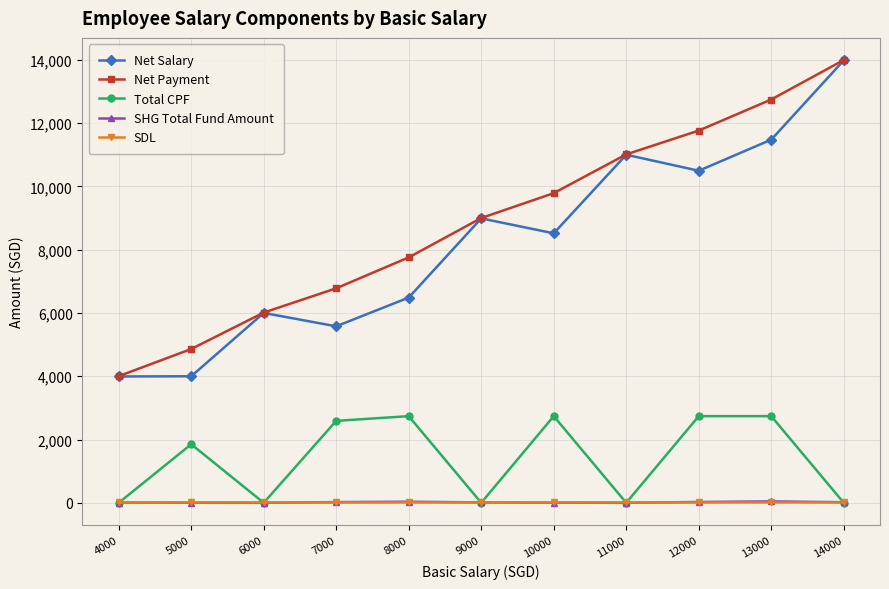

At which category does Total CPF reach its first local peak?

5000